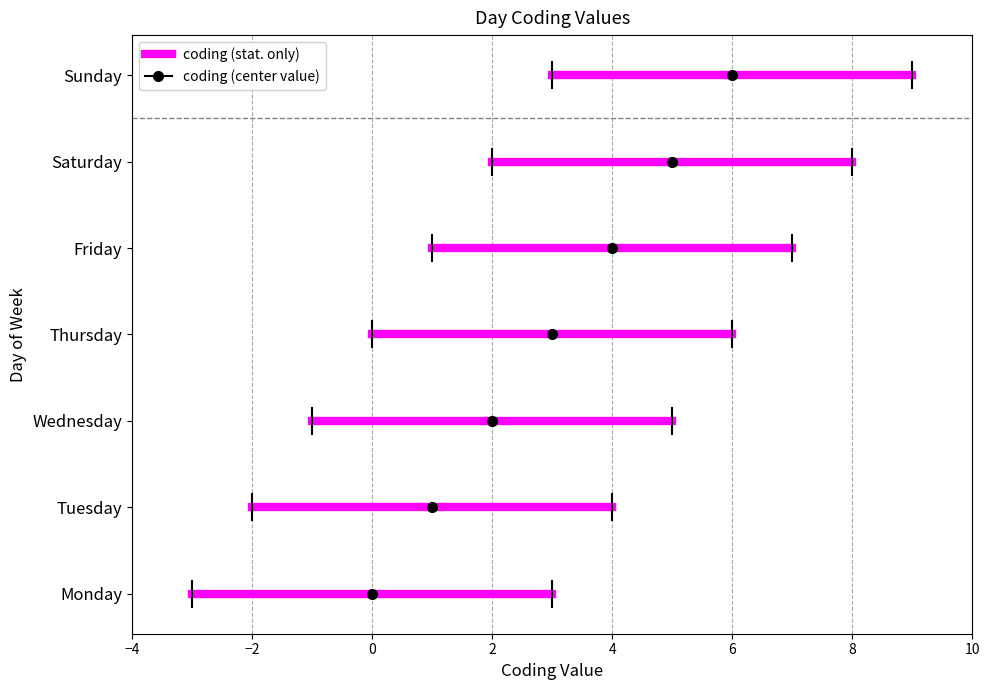

What is the difference between the values at Sunday and Tuesday?

5